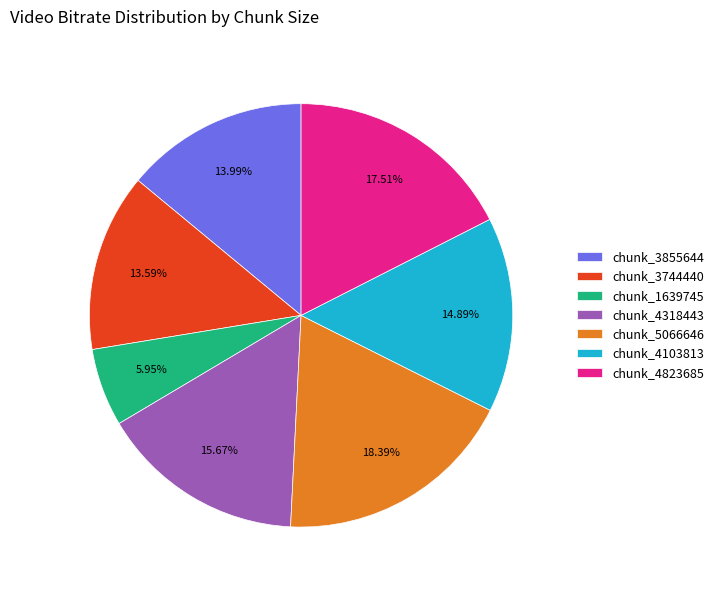

Does chunk_1639745 represent more than half of the total?

No